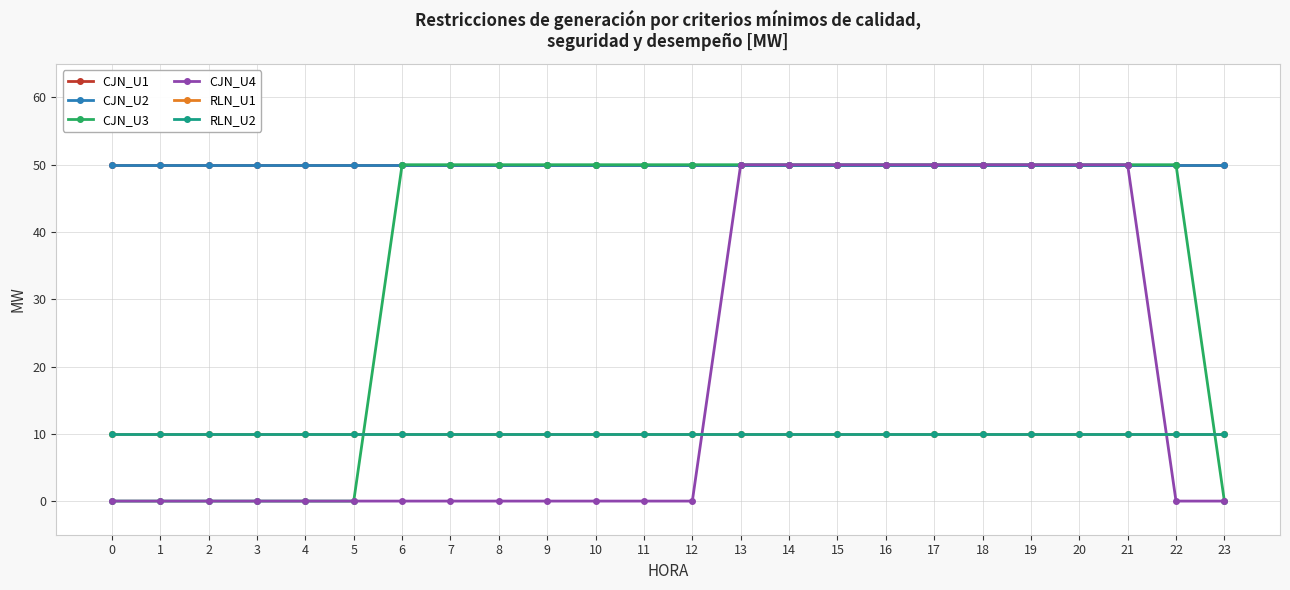

Does the chart have visible grid lines?

Yes